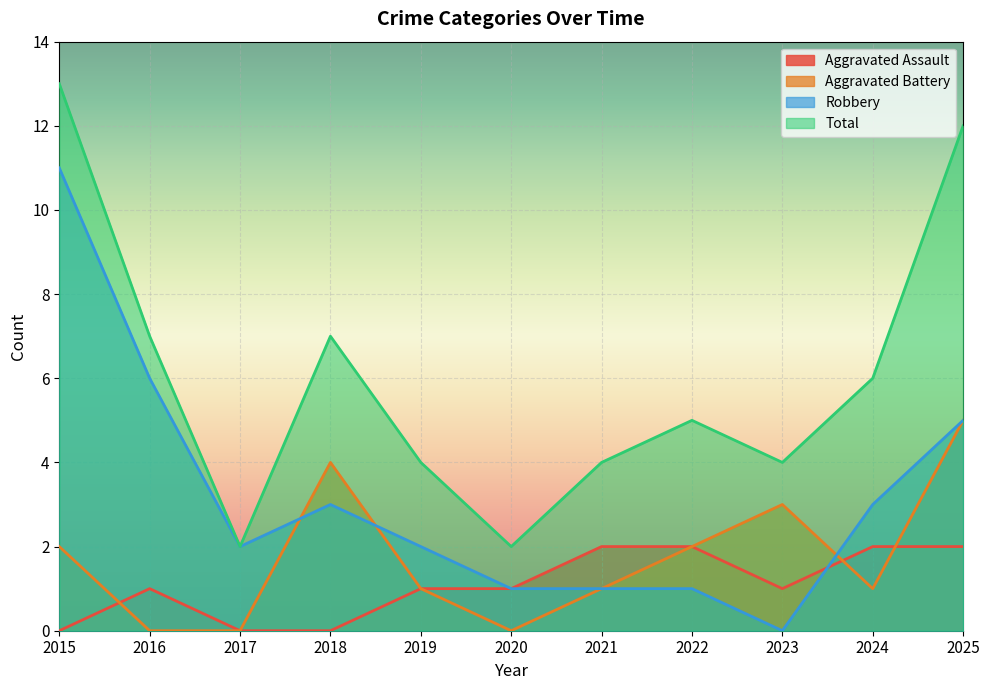

What value does the Aggravated Battery series have at 2022?

2